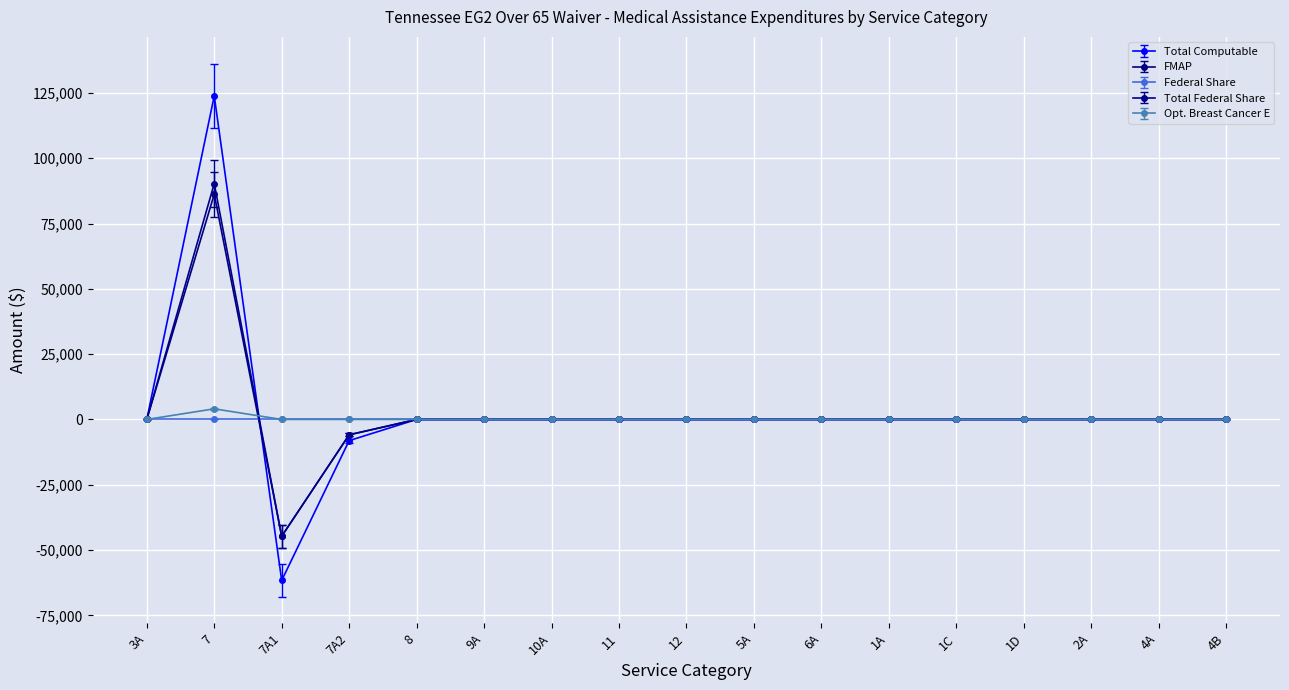

Which series has the largest range (max minus min)?

Total Computable